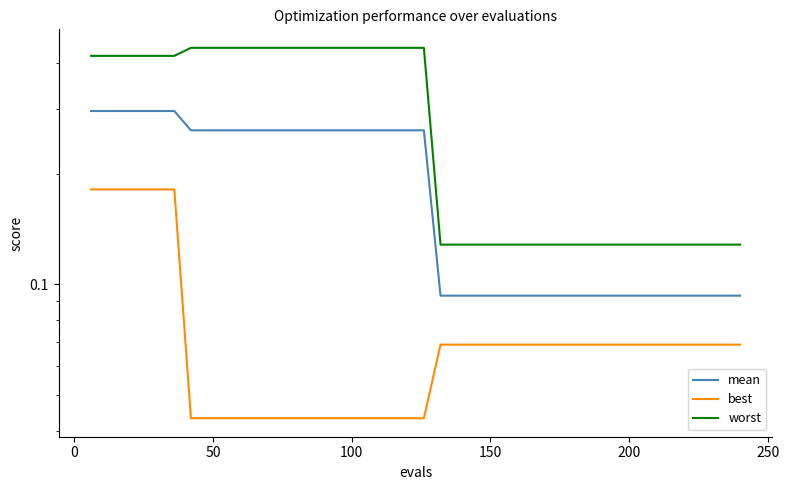

What is the lowest value of the mean series?

0.1